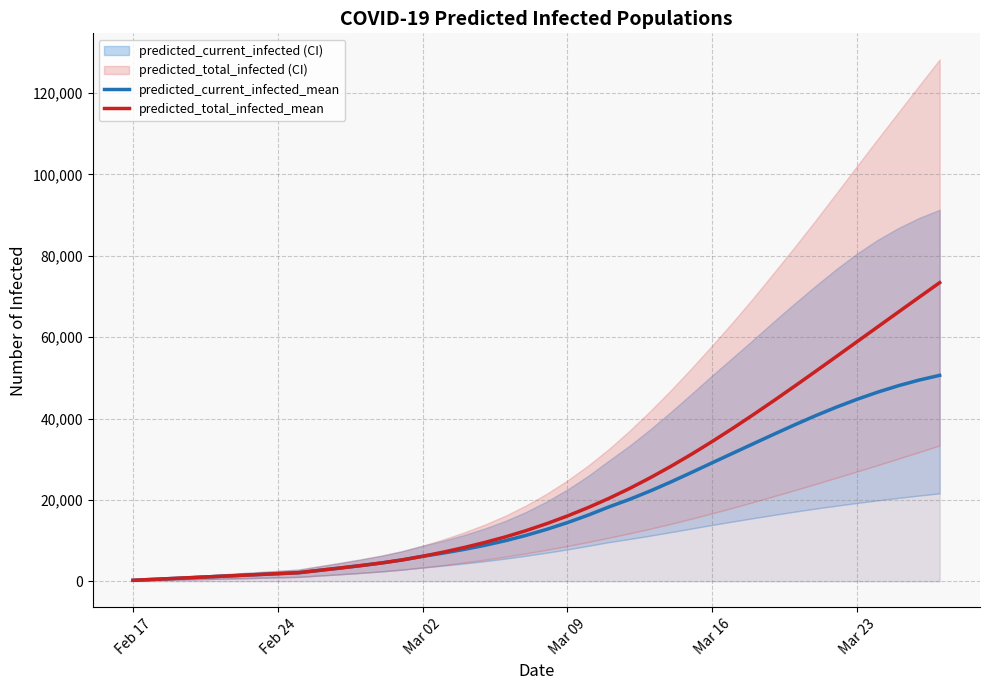

The value of predicted_current_infected_mean at Mar 16 is 29111. True or false?

True